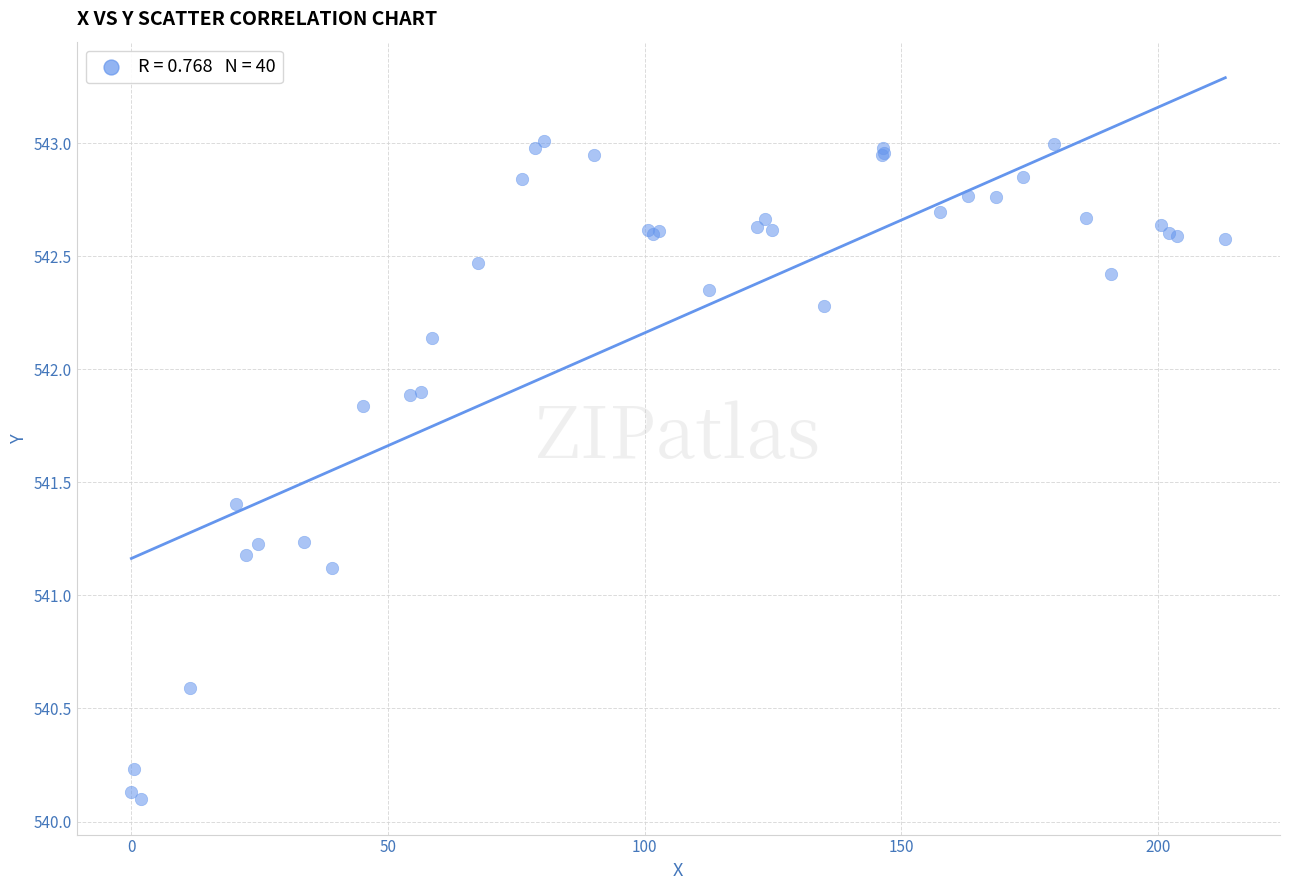

What Y value in the scatter plot is closest to 541?

541.1